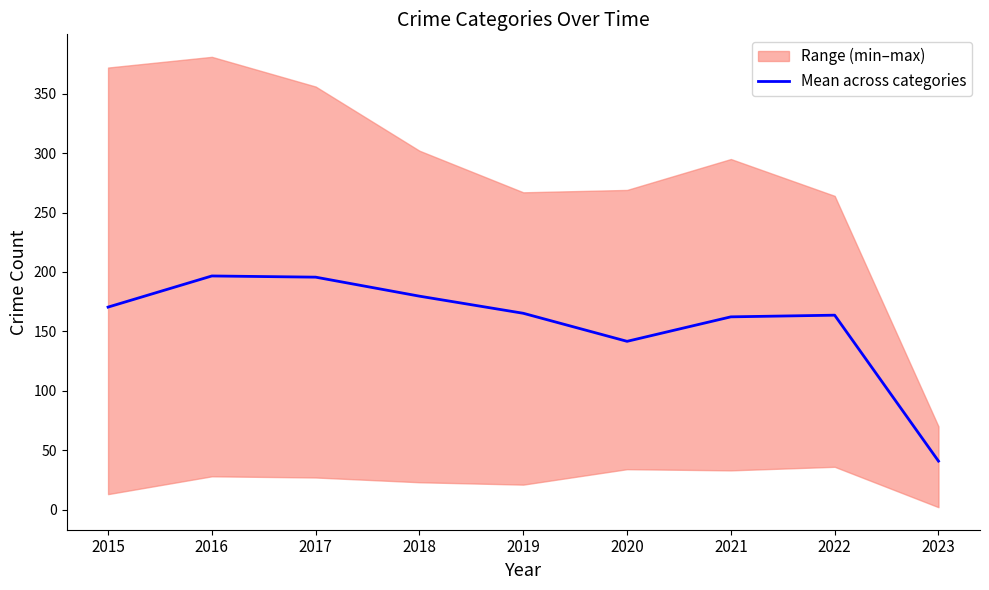

True or false: the data has more than 1 interior local peaks.

True